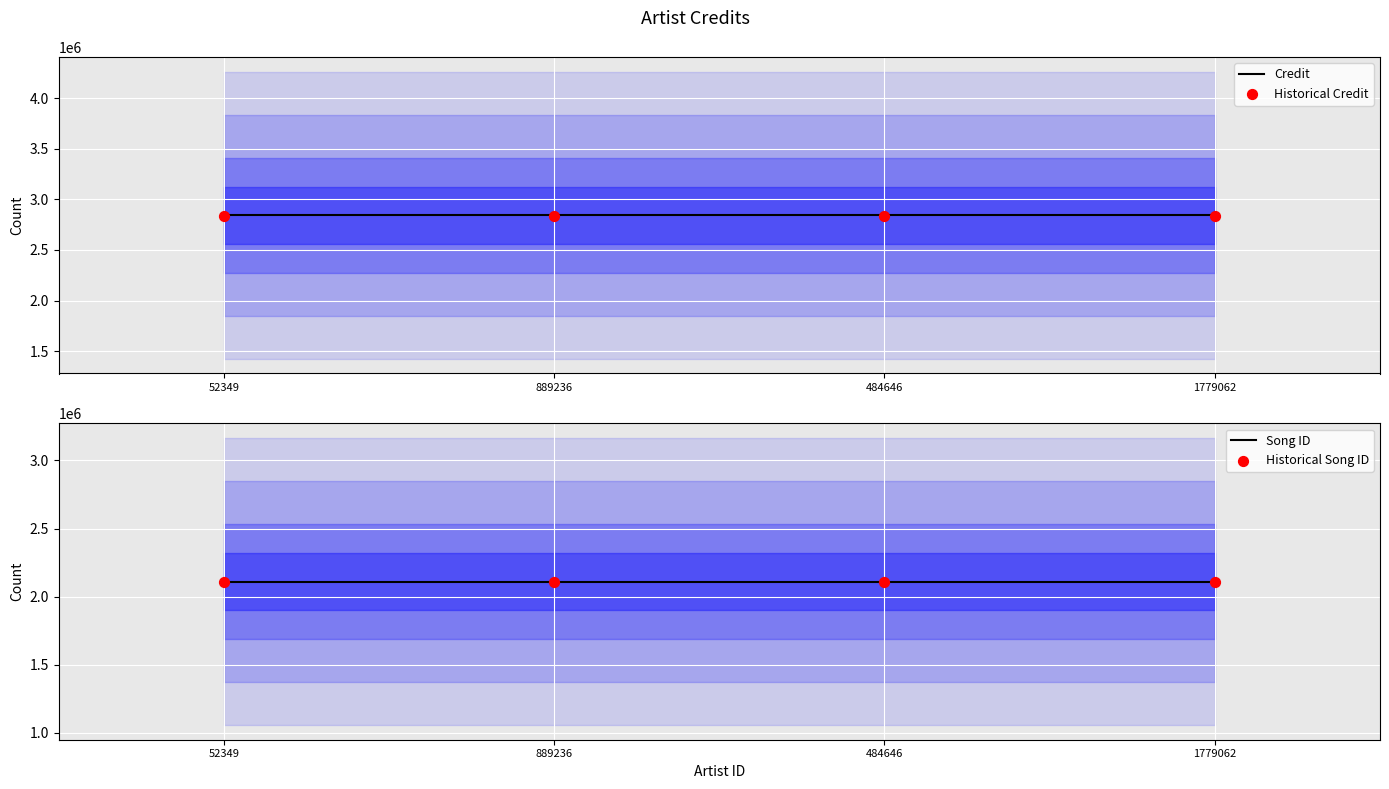

Which series has the largest total across all categories?

Credit